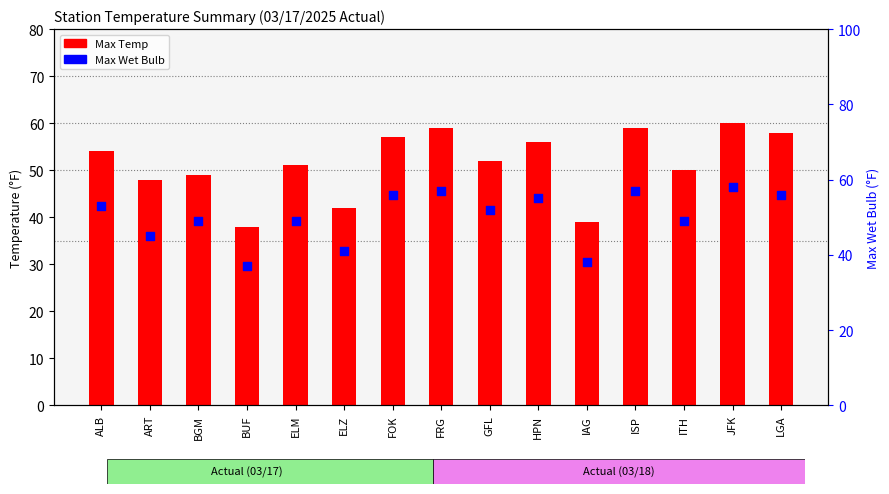

Which series contains the highest Y value?

Max Temp